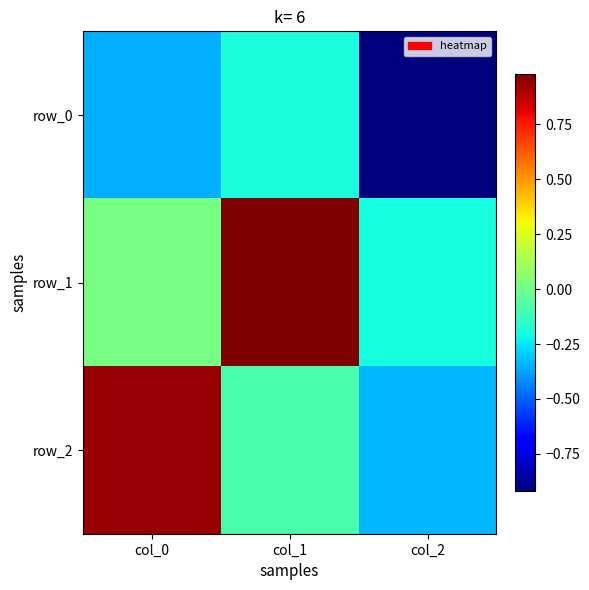

Where does the row_1 series first go above 0?

col_0